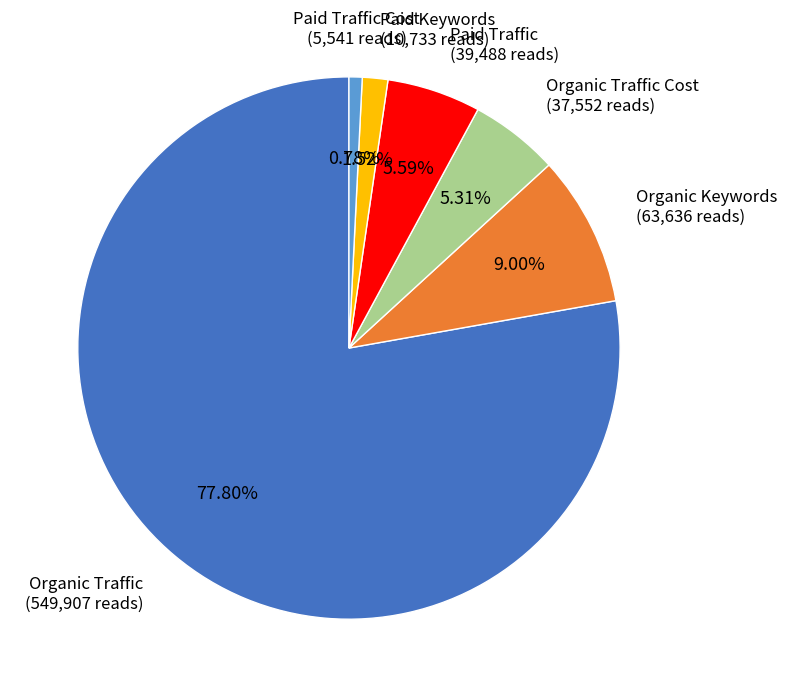

Is there any slice that represents more than half of the pie?

Yes